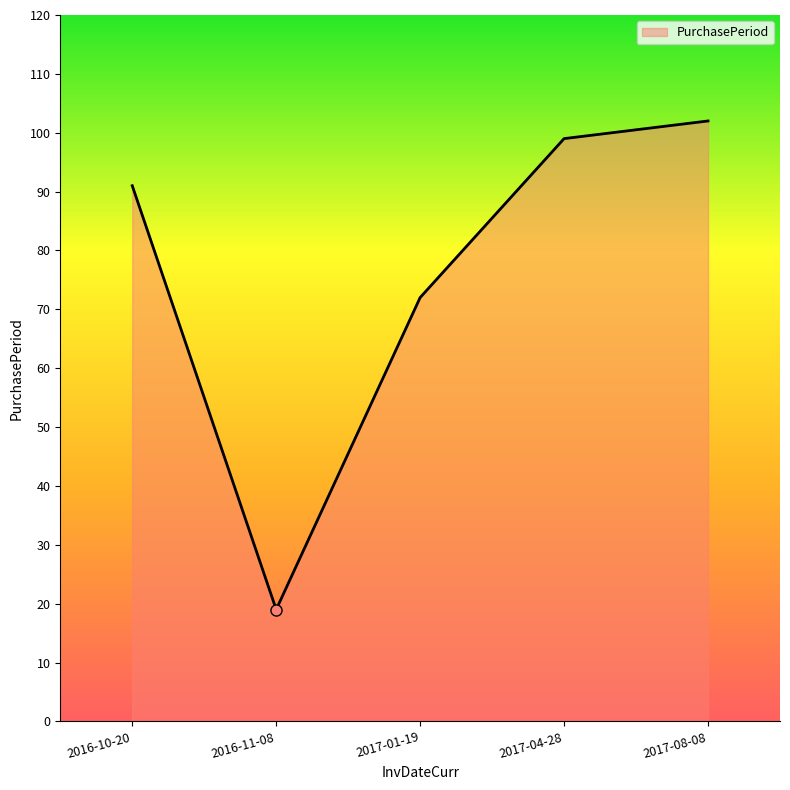

Between 2017-08-08 and 2016-11-08, which is larger?

2017-08-08